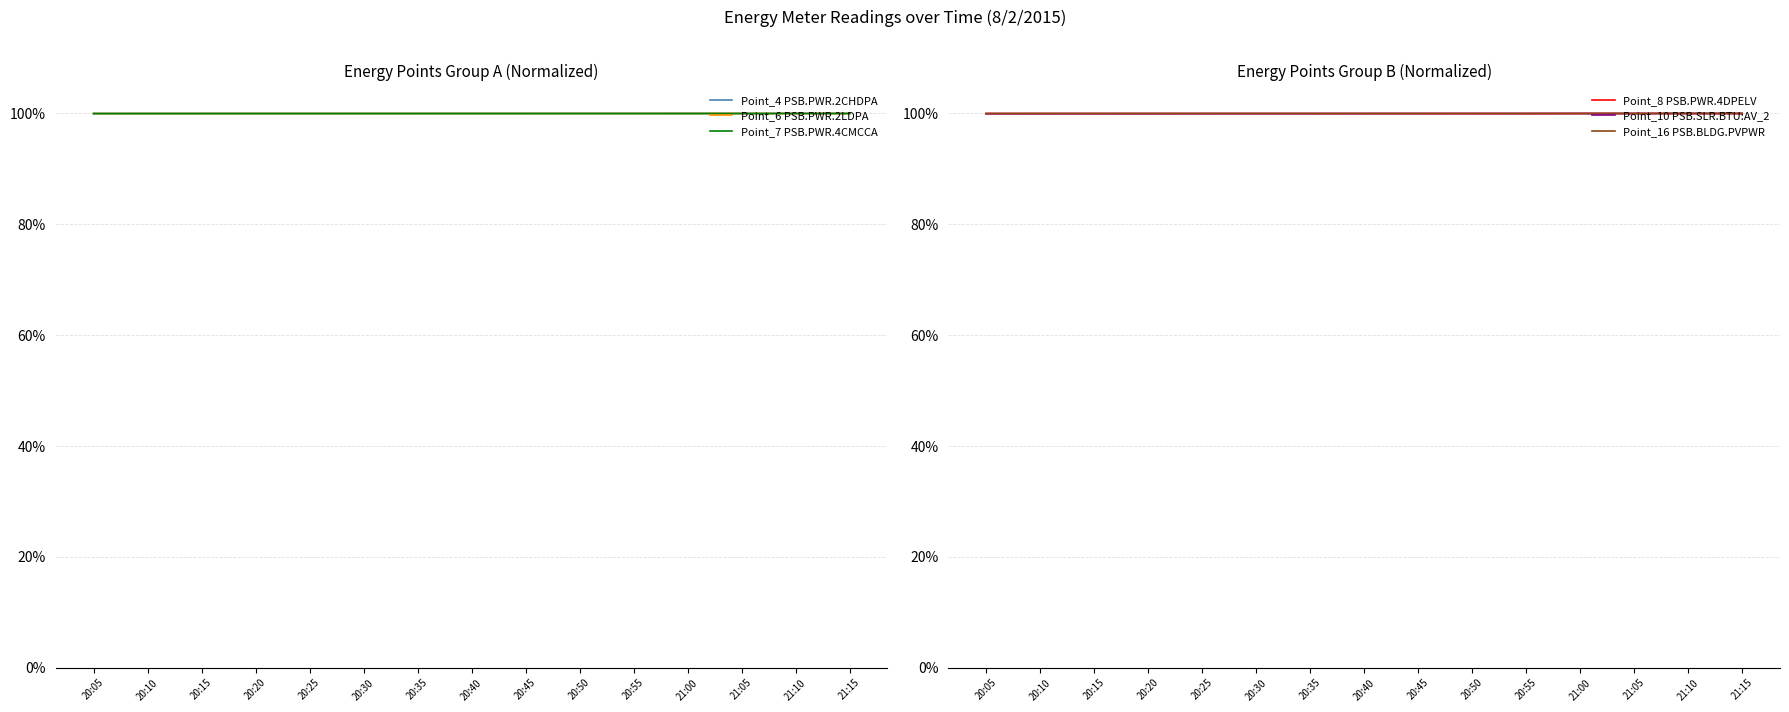

What are all the series names shown in the legend?

Point_4 PSB.PWR.2CHDPA, Point_6 PSB.PWR.2LDPA, Point_7 PSB.PWR.4CMCCA, Point_8 PSB.PWR.4DPELV, Point_10 PSB.SLR.BTU:AV_2, Point_16 PSB.BLDG.PVPWR